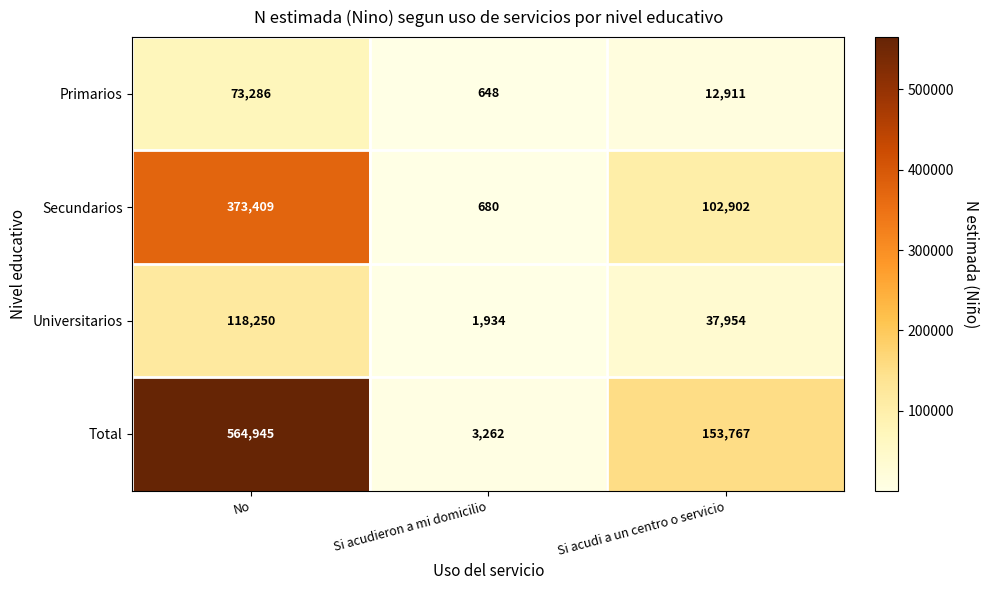

List the series in order of their peak value, lowest first.

Primarios, Universitarios, Secundarios, Total